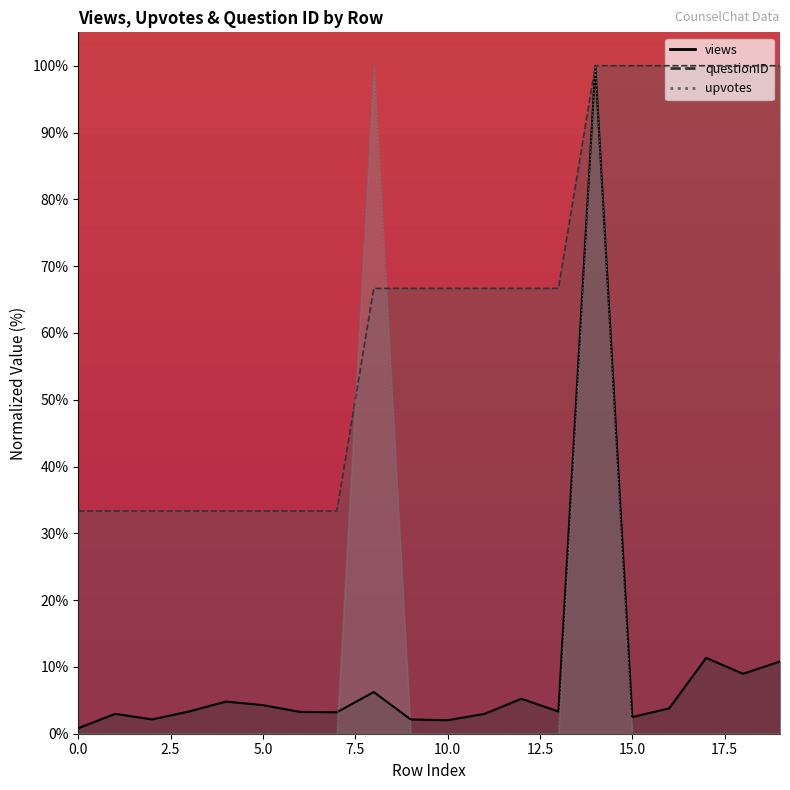

Reading left to right, transcribe all the data shown in this chart.

views: 0.8	3.0	2.1	3.3	4.8	4.3	3.3	3.2	6.2	2.1	2.0	3.0	5.2	3.3	100.0	2.5	3.8	11.3	9.0	10.8
upvotes: 0.0	0.0	0.0	0.0	0.0	0.0	0.0	0.0	100.0	0.0	0.0	0.0	0.0	0.0	100.0	0.0	0.0	0.0	0.0	0.0
questionID: 33.3	33.3	33.3	33.3	33.3	33.3	33.3	33.3	66.7	66.7	66.7	66.7	66.7	66.7	100.0	100.0	100.0	100.0	100.0	100.0